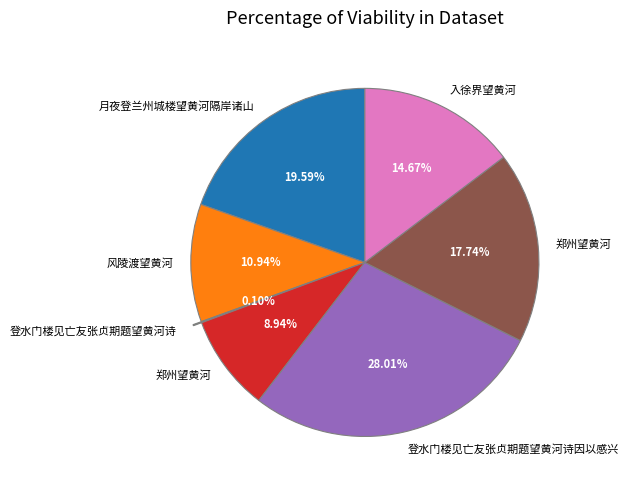

Does any single category account for the majority?

No